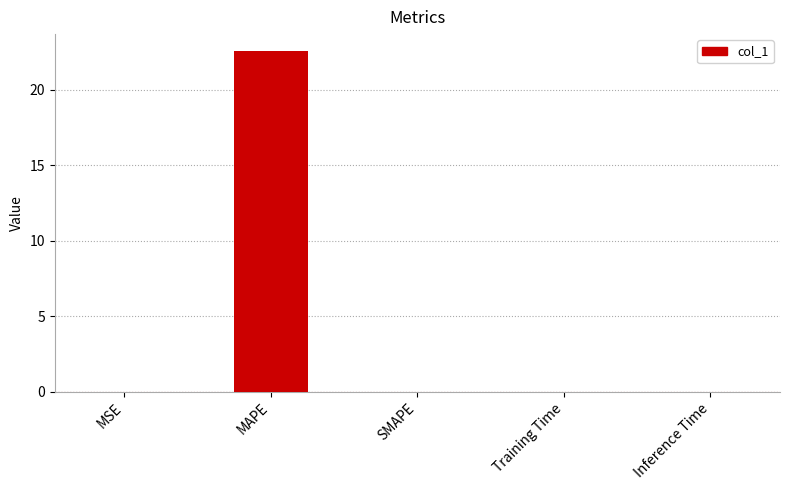

How many distinct data groups are displayed?

1